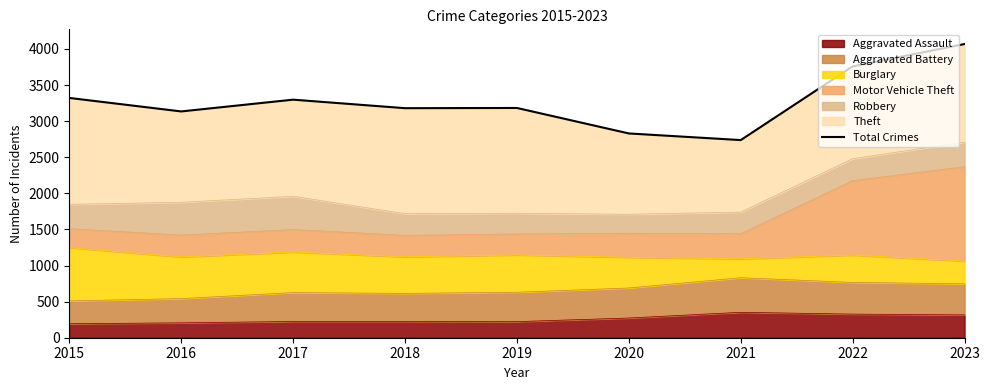

Reading left to right, extract all data points from this chart.

3322	3135	3298	3180	3183	2830	2738	3759	4069